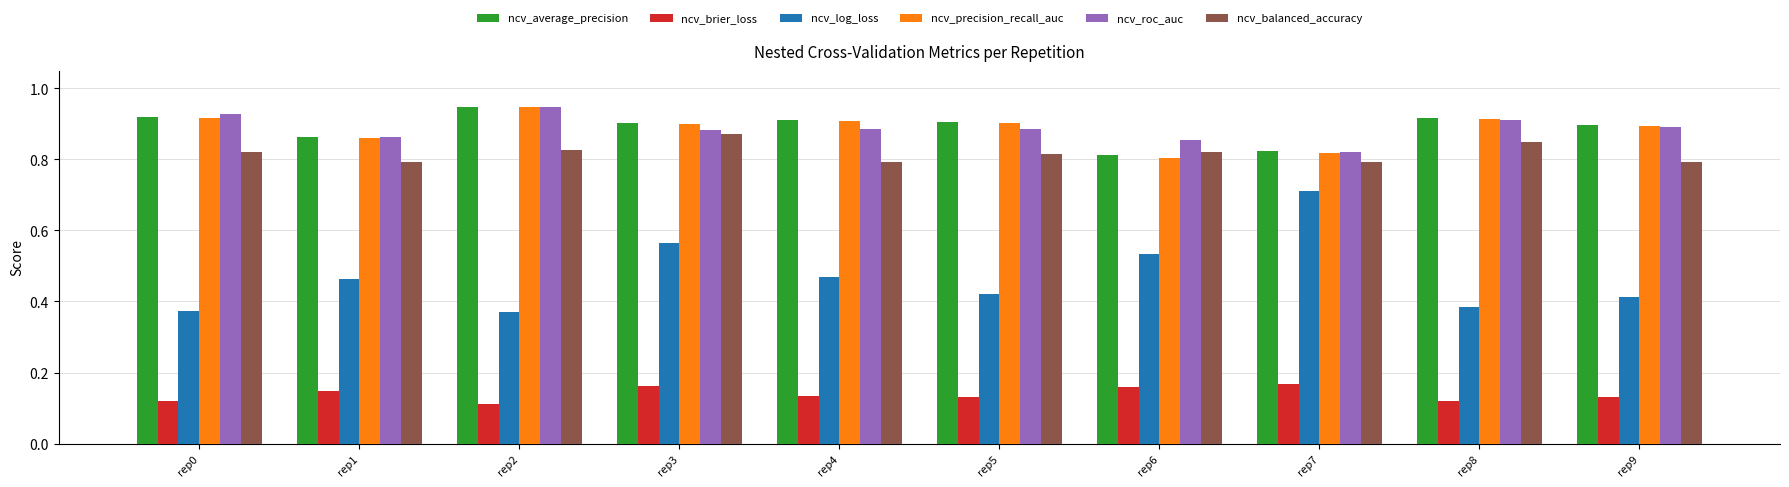

What is the sum of all ncv_average_precision values?

8.9